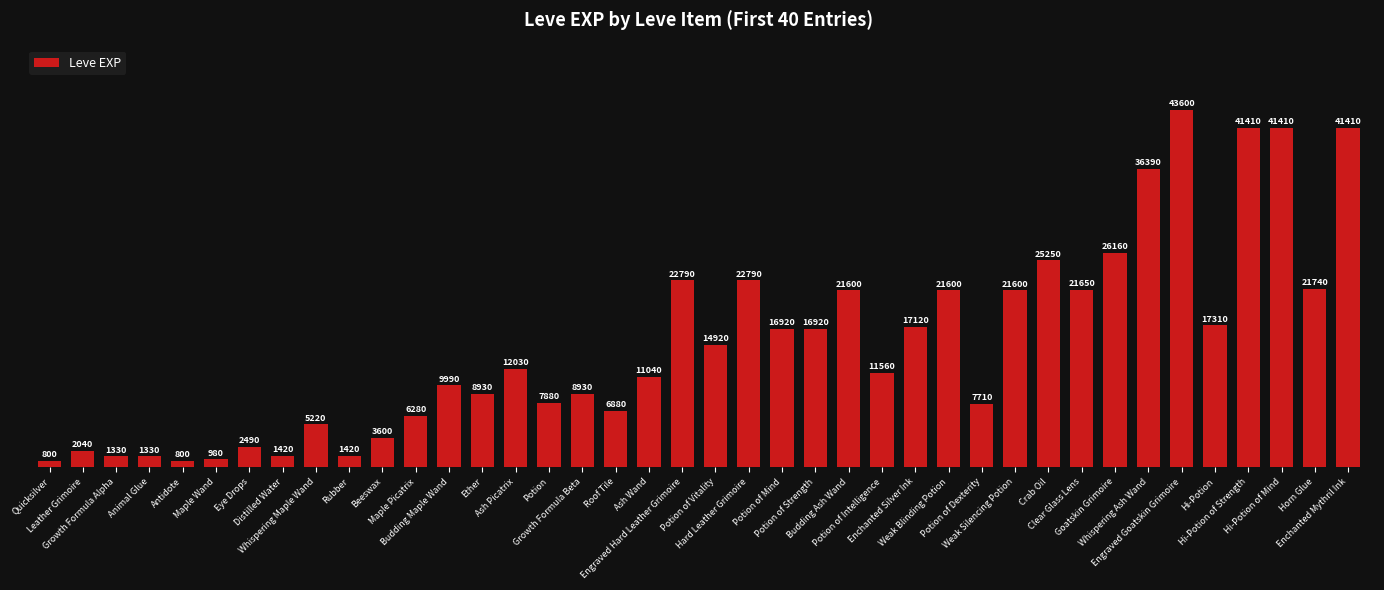

The chart shows a value of 33321 at Hard Leather Grimoire. True or false?

False